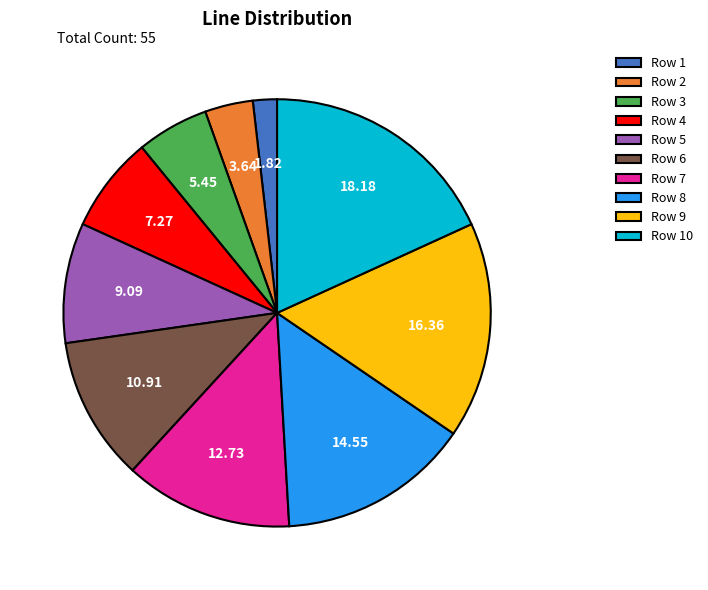

What is the smallest slice in the pie chart?

Row 1